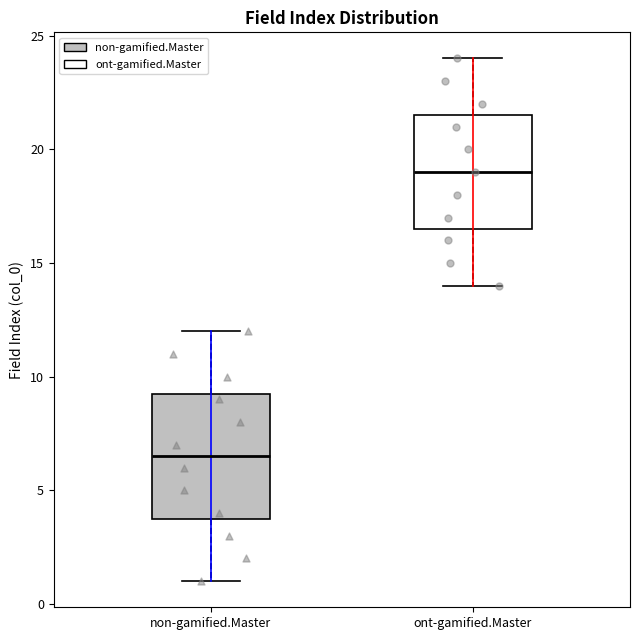

Reading left to right, transcribe this box plot: for each box, give where its median line is, the range the box spans, and where its two whiskers end, as read against the y-axis. The values are not printed on the chart, so give them approximately, as read against the axis.

non-gamified.Master: median 6.5, box 4.0 to 9.5, whiskers 1.0 to 12.0
ont-gamified.Master: median 19.0, box 16.5 to 21.5, whiskers 14.0 to 24.0